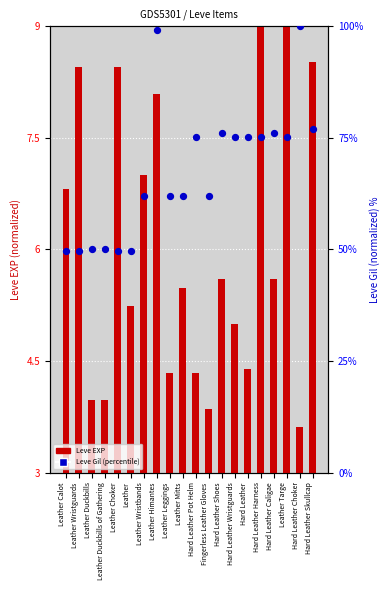

Is the value of Leve Gil at Leather Mitts greater than the value of Leve EXP at Leather Himantes?

No